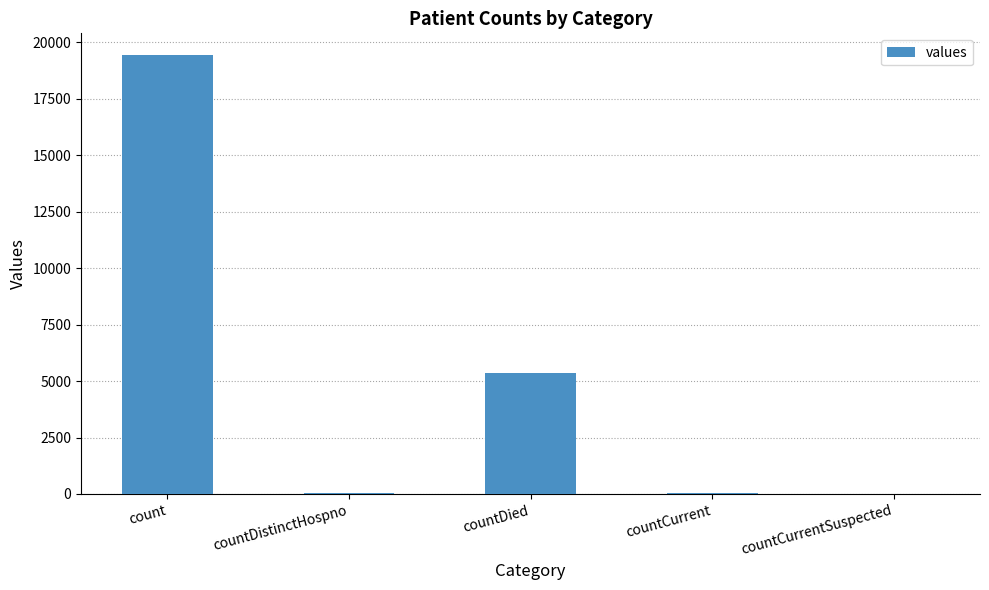

At which label is the value closest to 9710?

countDied